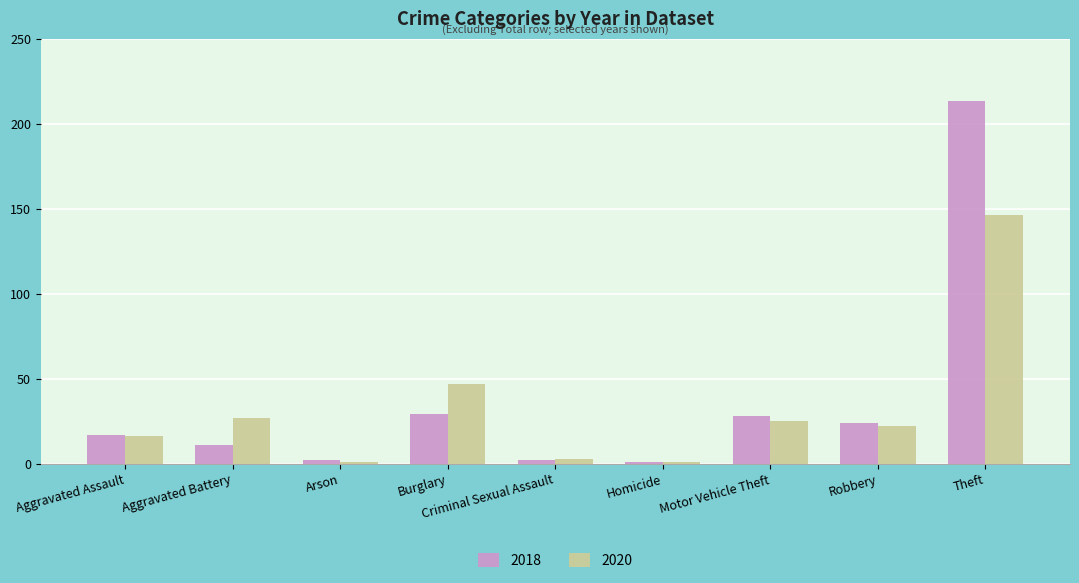

How many categories are shown in the chart?

9